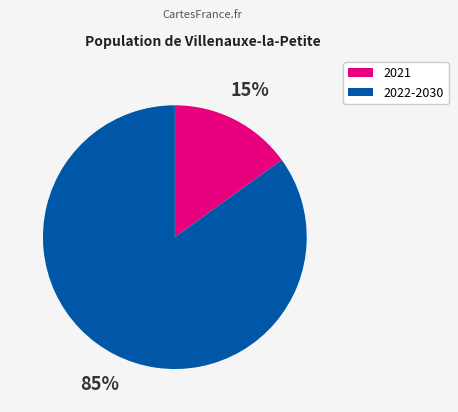

Count the number of slices in the pie.

2